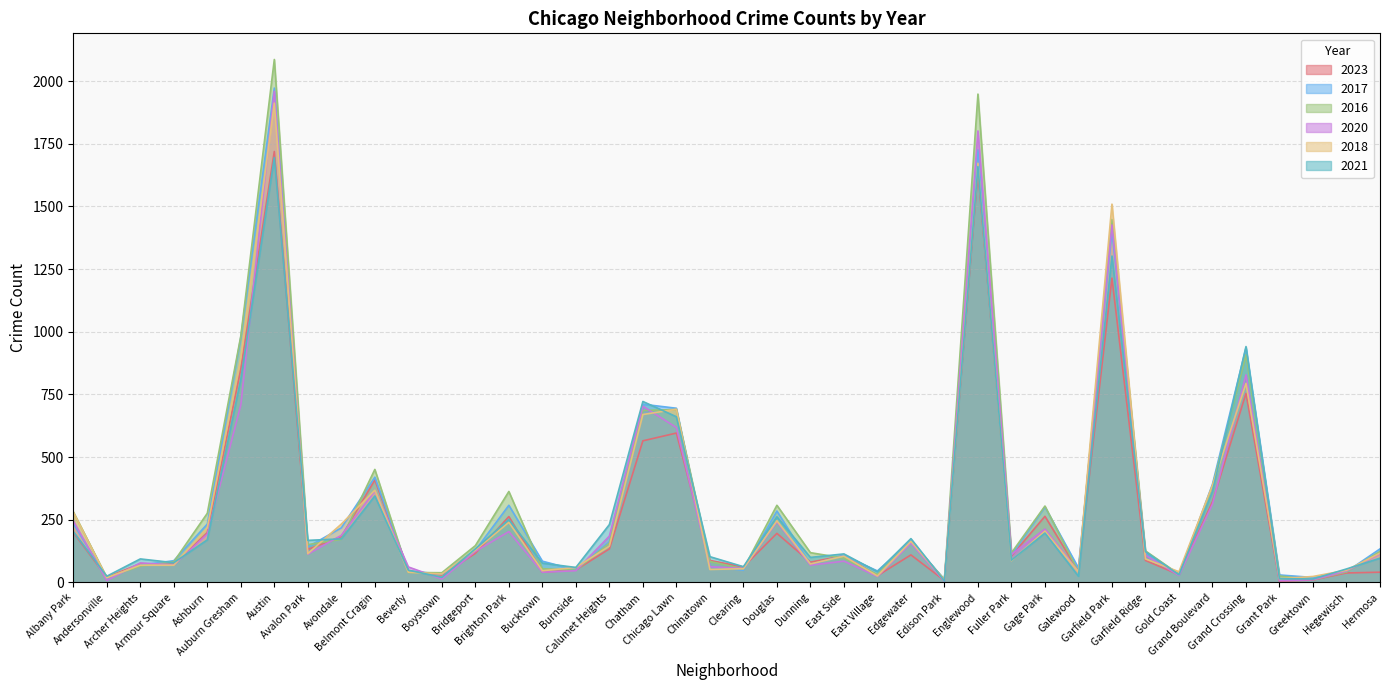

Which series has the widest spread of values?

2016